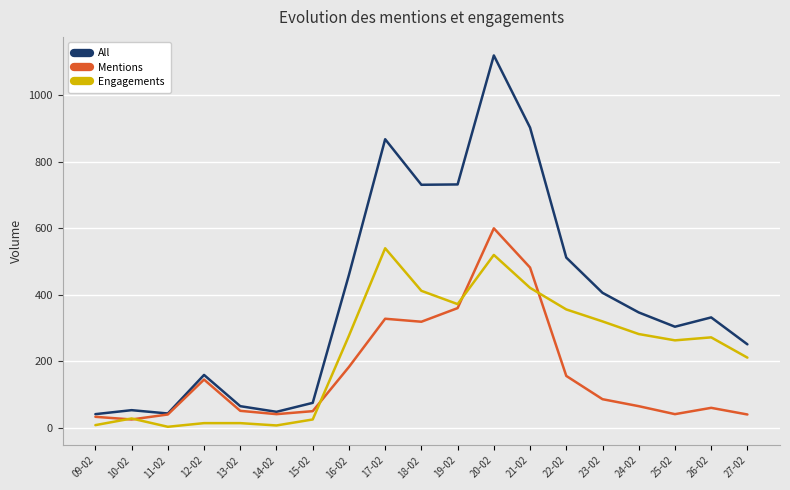

At 21-02, list the series in order from largest to smallest.

All, Mentions, Engagements